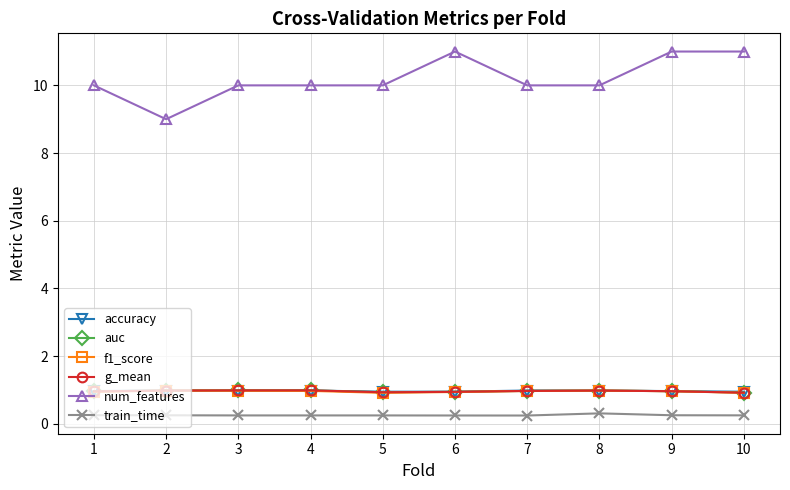

At which label does num_features reach its minimum?

2